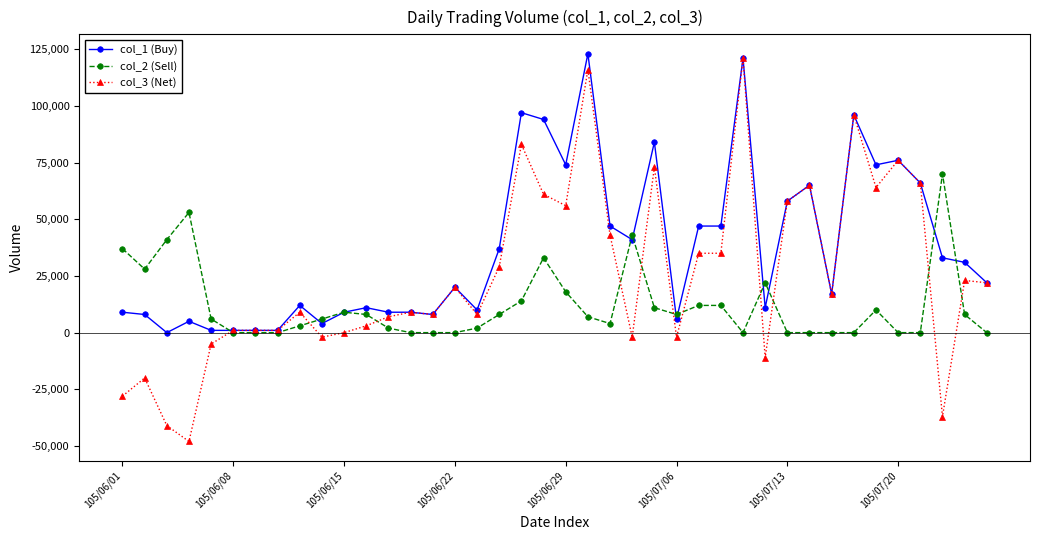

What is the greatest value displayed?

123000